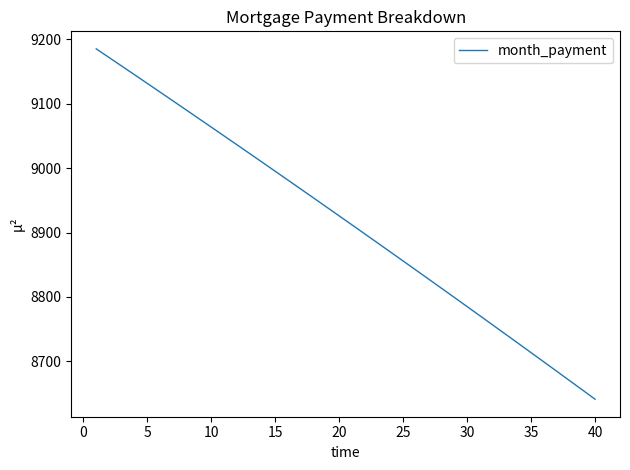

What is the greatest value displayed?

9185.3